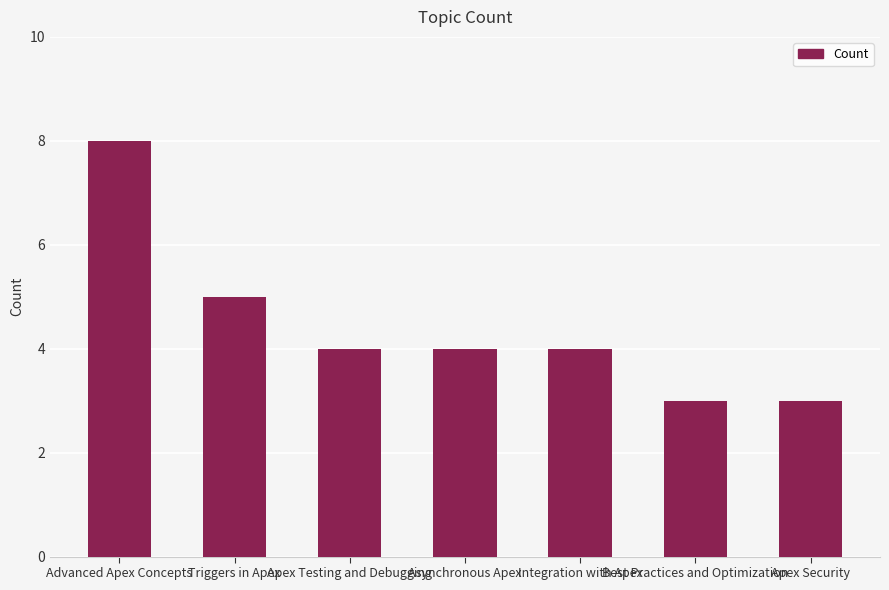

What is the label of the 6th bar from the left?

Best Practices and Optimization